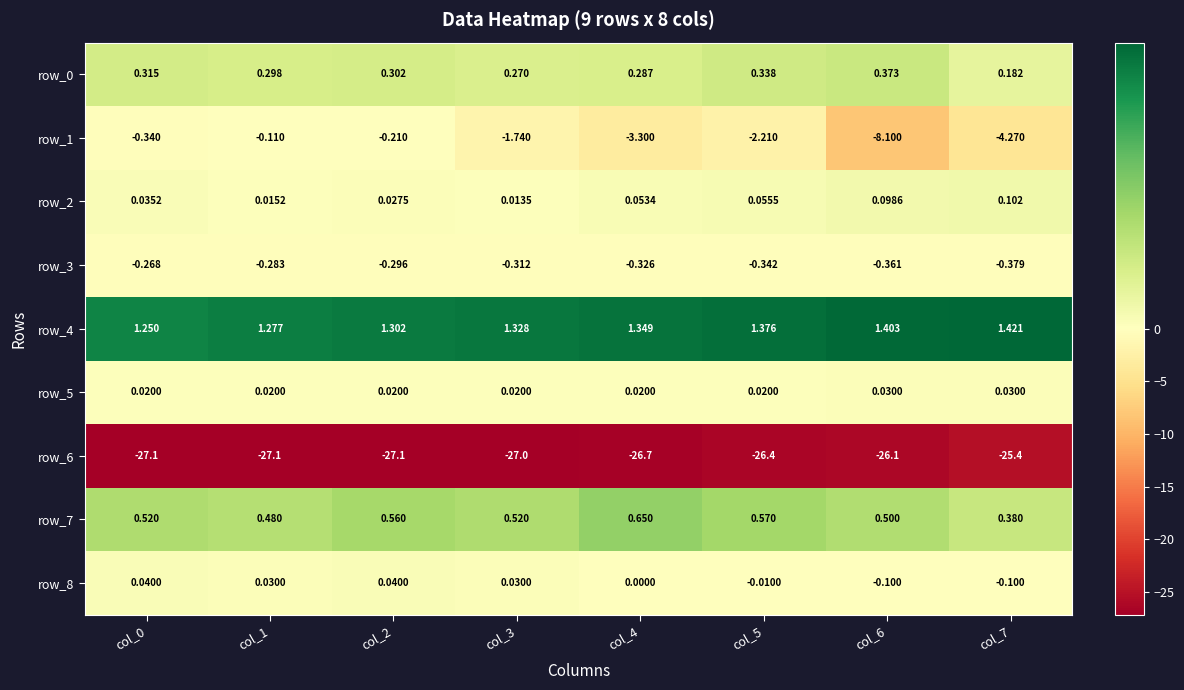

Is the value of row_3 at col_1 greater than the value of row_2 at col_4?

No